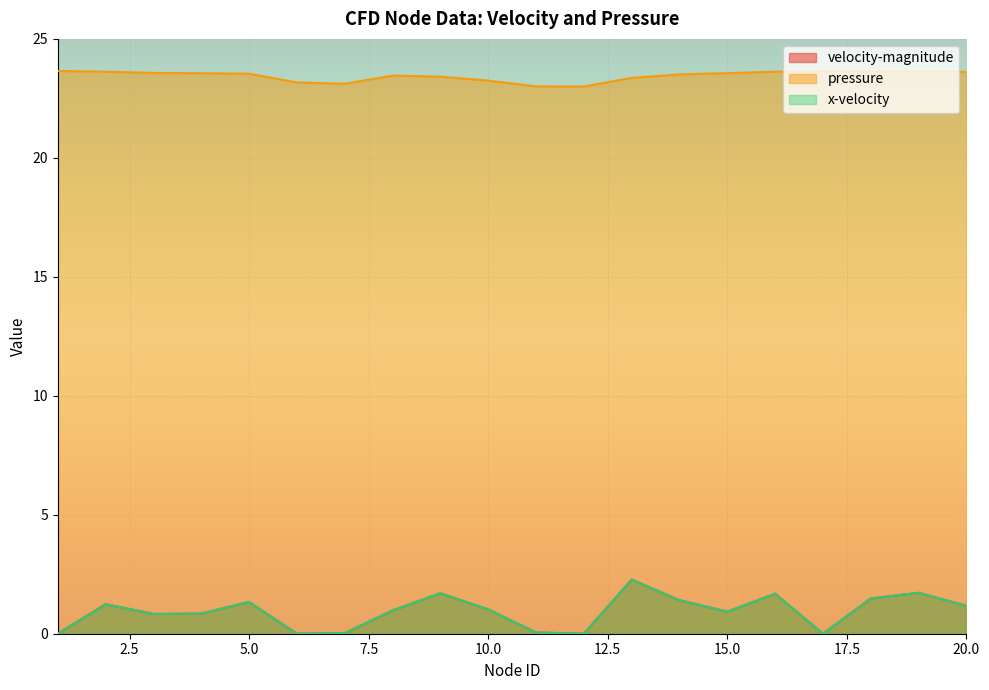

True or false: x-velocity and velocity-magnitude cross at least once.

False